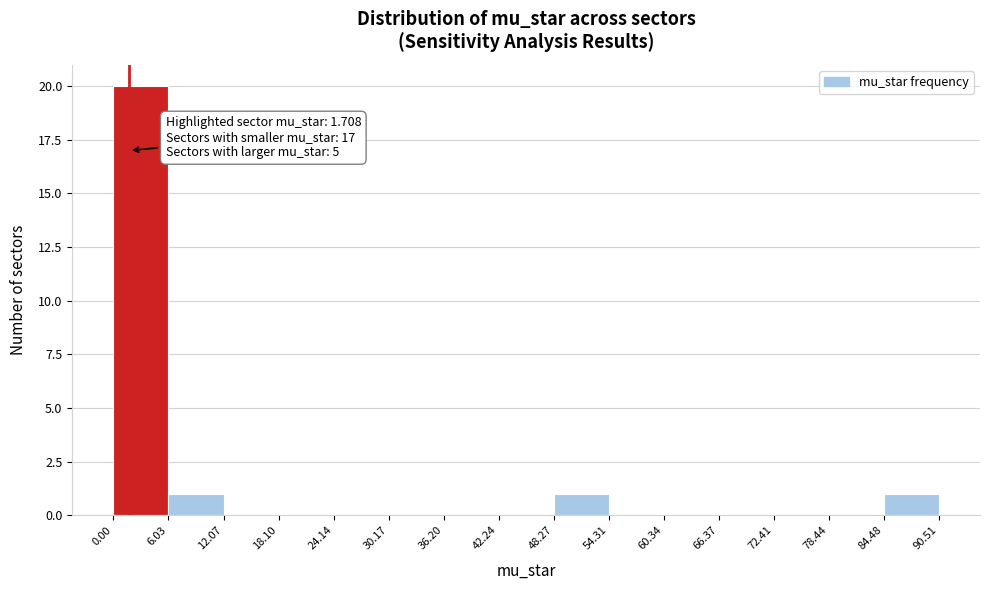

Over which range of the x-axis is the bar tallest?

0.00 to 6.03